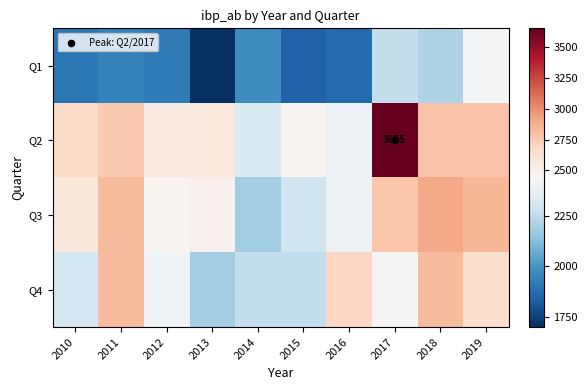

Which label corresponds to the largest value in the chart?

2017